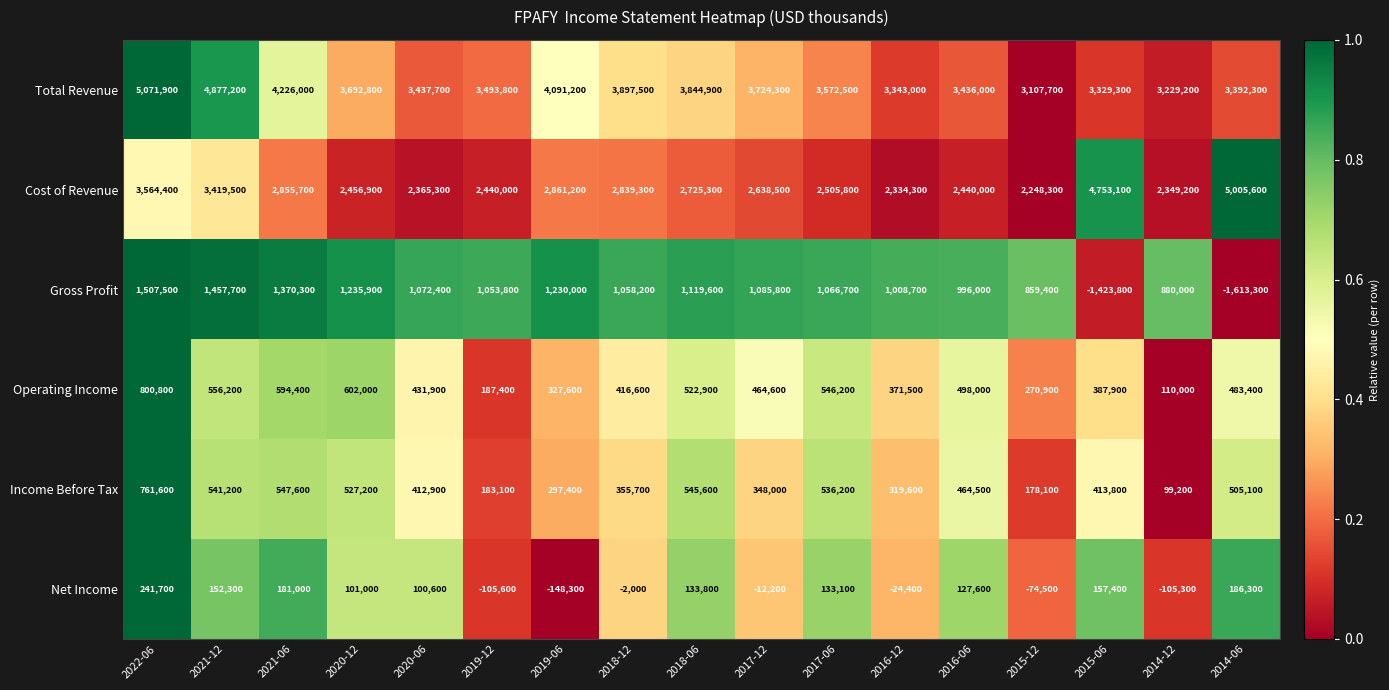

What is the sum of all Cost of Revenue values?

49802400